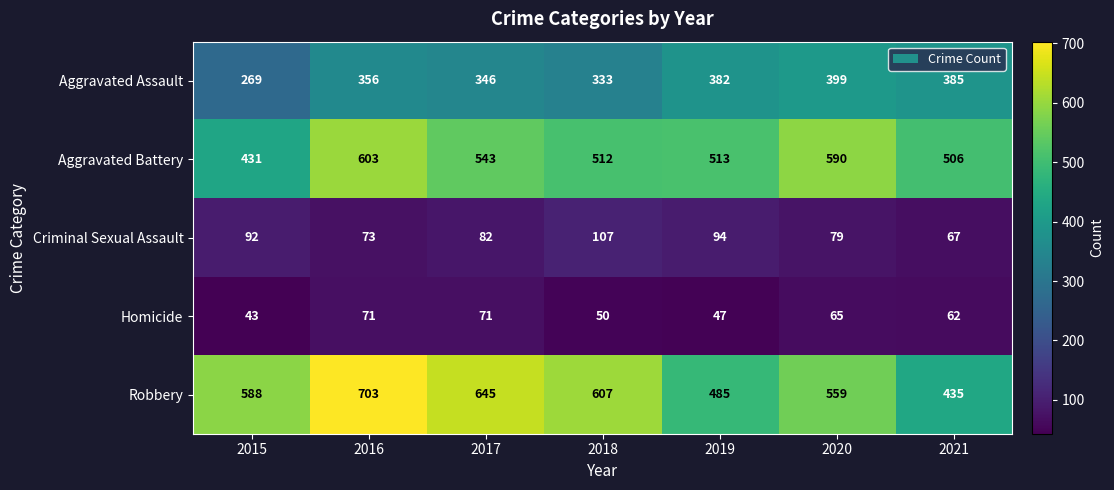

What is the sum of all Criminal Sexual Assault values?

594